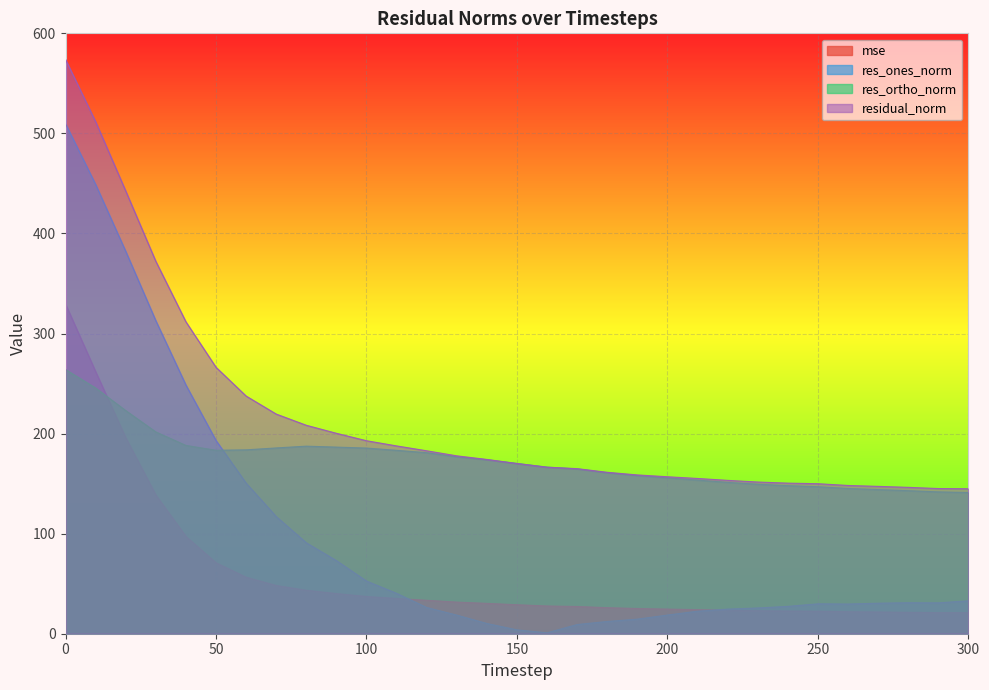

List the labels in order of residual_norm value, smallest first.

300, 290, 280, 270, 260, 250, 240, 230, 220, 210, 200, 190, 180, 170, 160, 150, 140, 130, 120, 110, 100, 90, 80, 70, 60, 50, 40, 30, 20, 10, 0